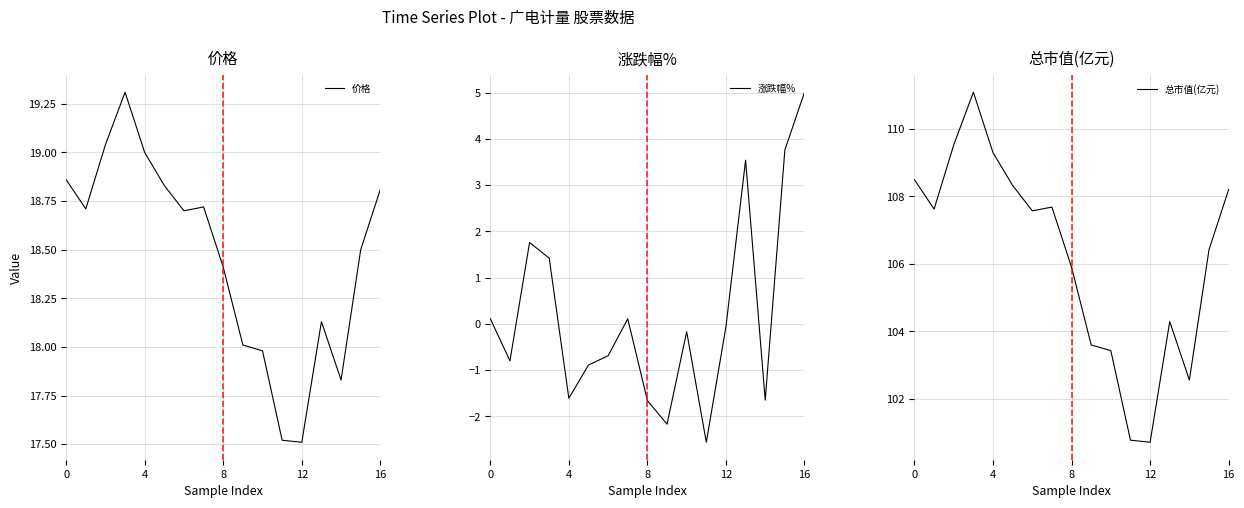

True or false: 涨跌幅% has a value of -2.6 at 11.

True